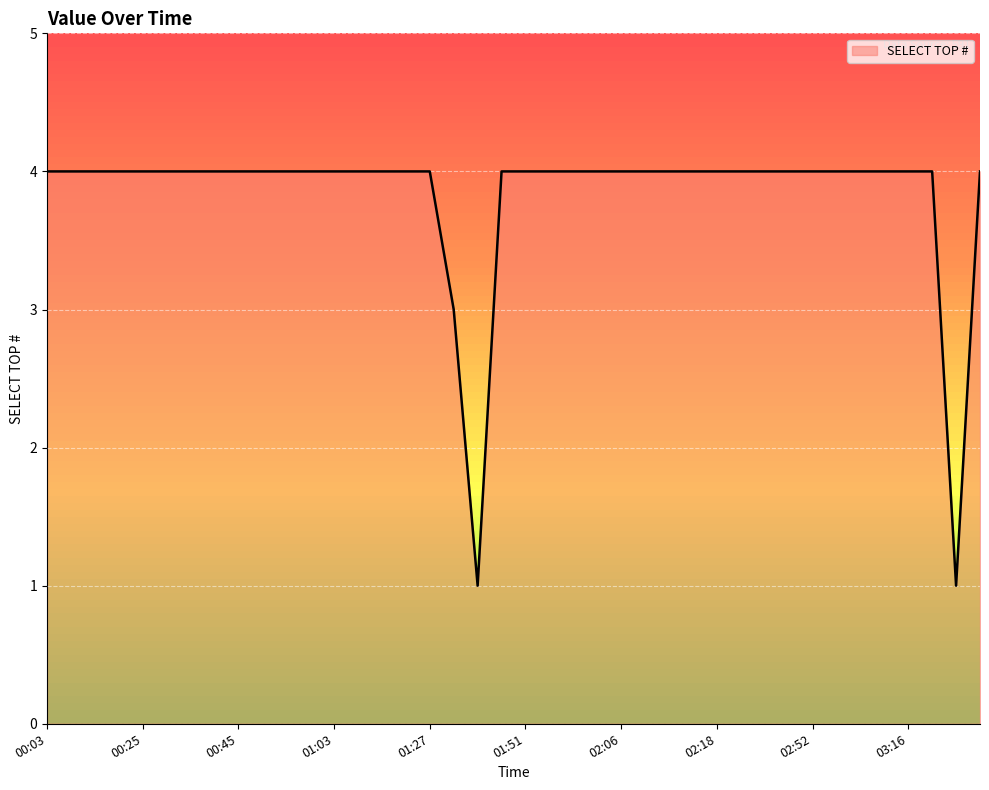

Count the values in the range 4 to 5.

37